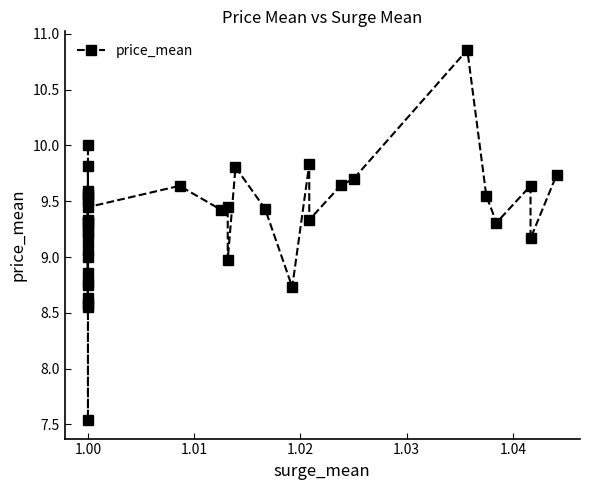

Does the chart display data point markers on the line(s)?

Yes